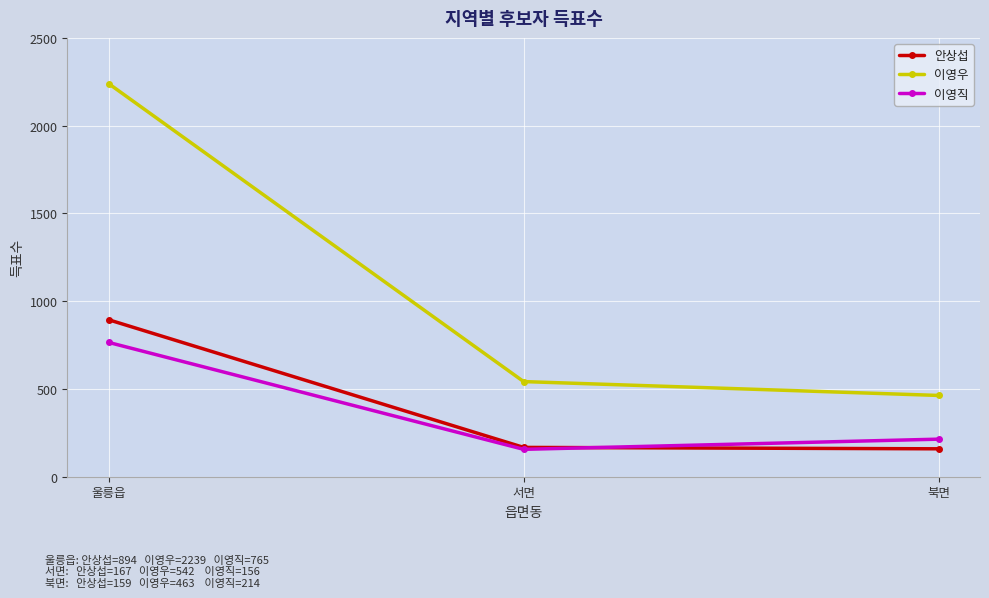

List the labels in order of 이영직 value, smallest first.

서면, 북면, 울릉읍